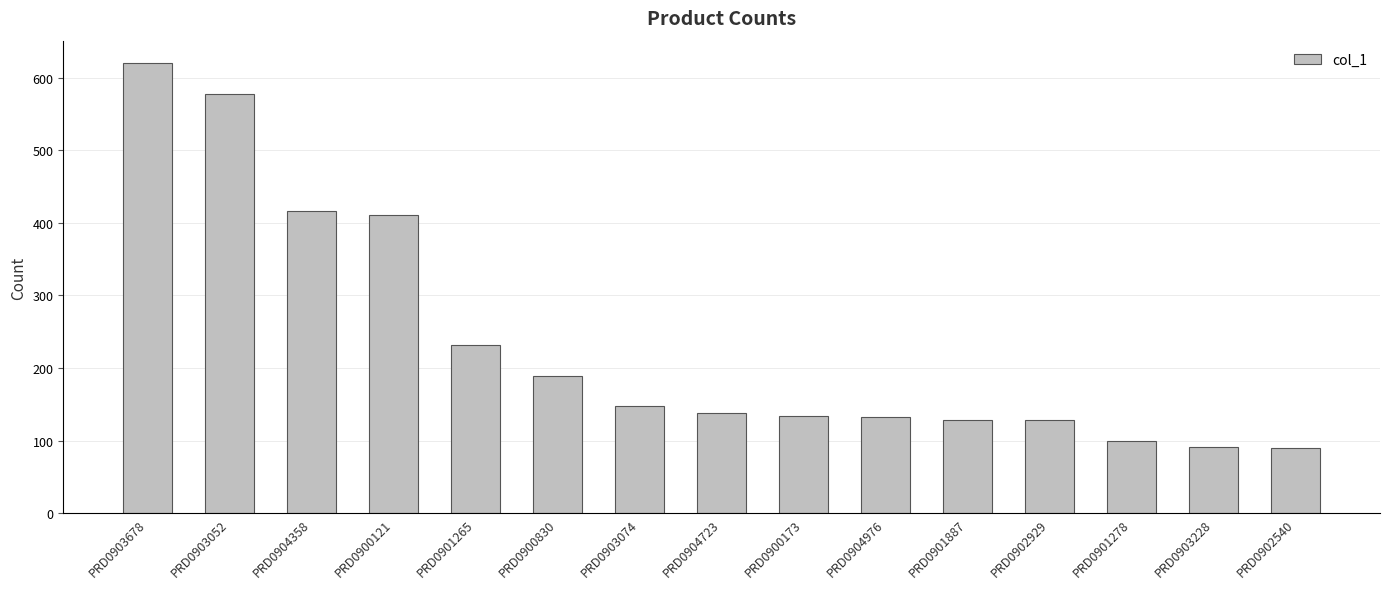

What value does the data have at PRD0903228?

91